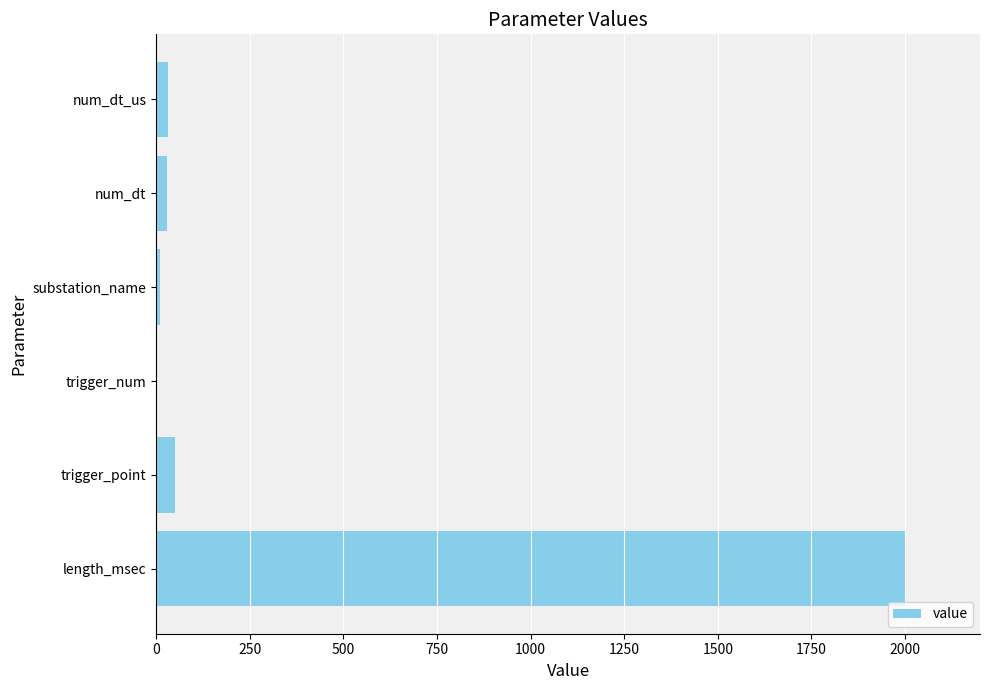

Are the bars horizontal?

Yes